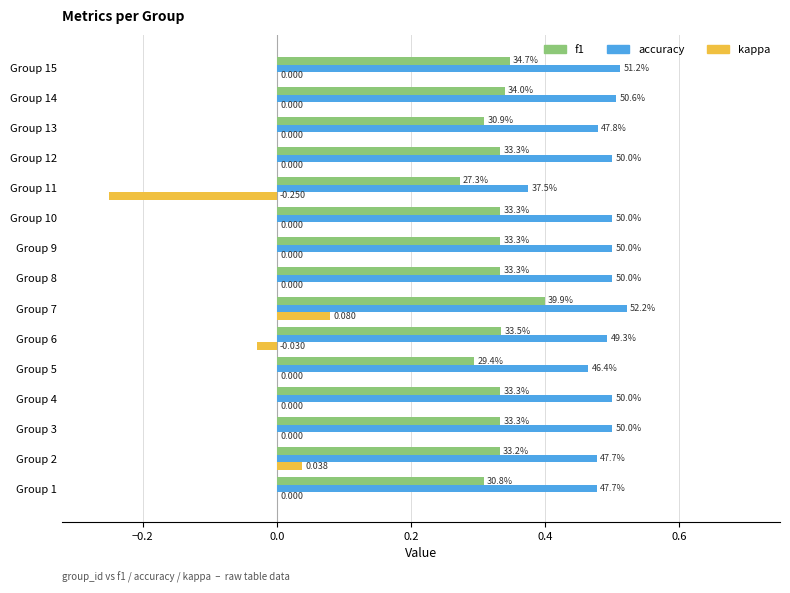

What are all the series names shown in the legend?

f1, accuracy, kappa